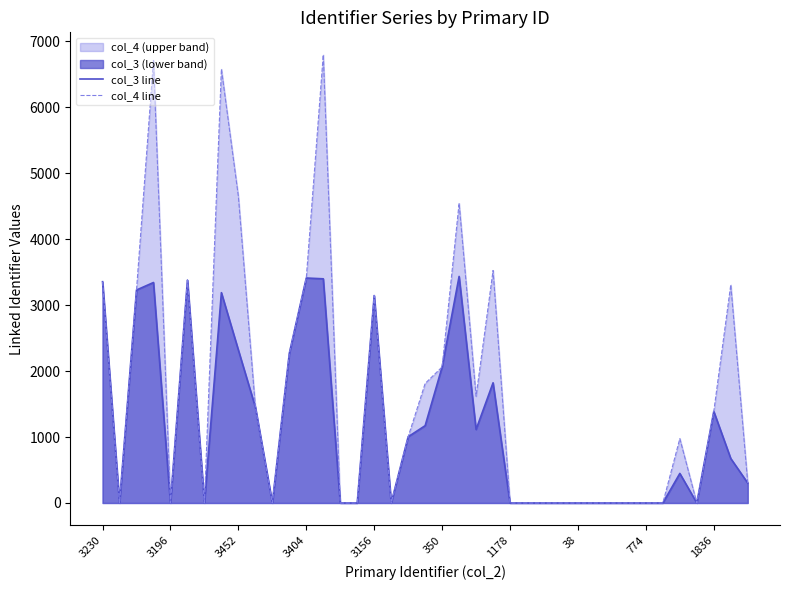

Which series has the largest range (max minus min)?

col_4 line